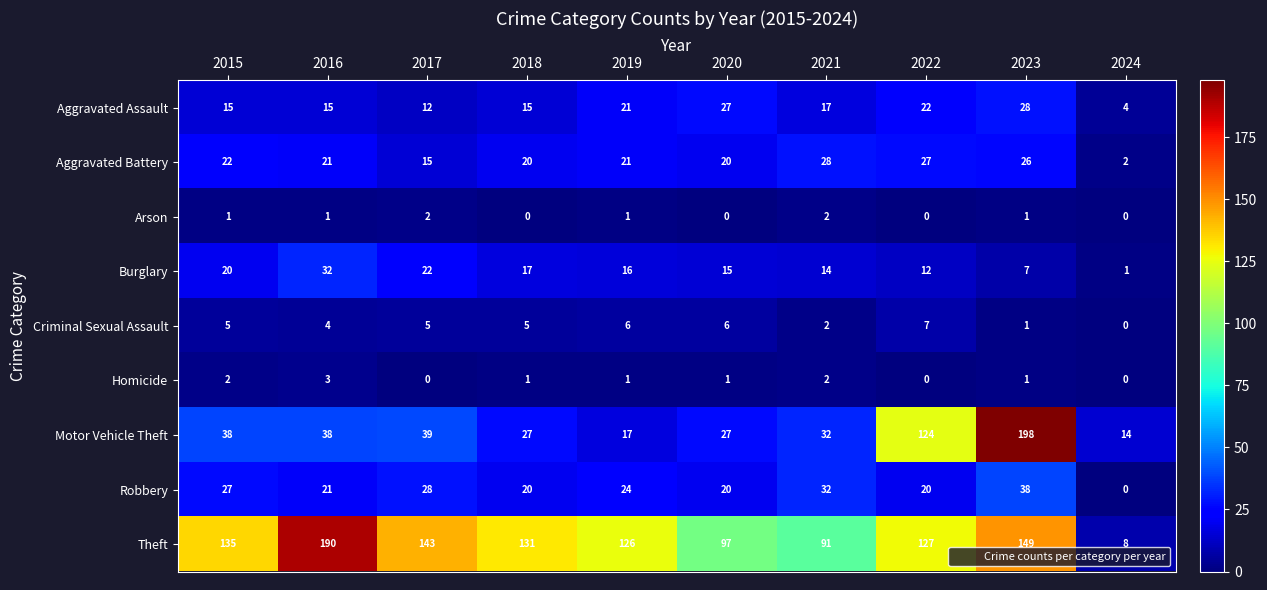

Is it true that Aggravated Assault equals 23 at 2021?

False